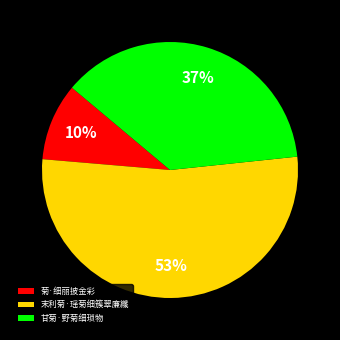

True or false: 末利菊·瑶菊细簇翠廉纖 accounts for 53% of the total.

True